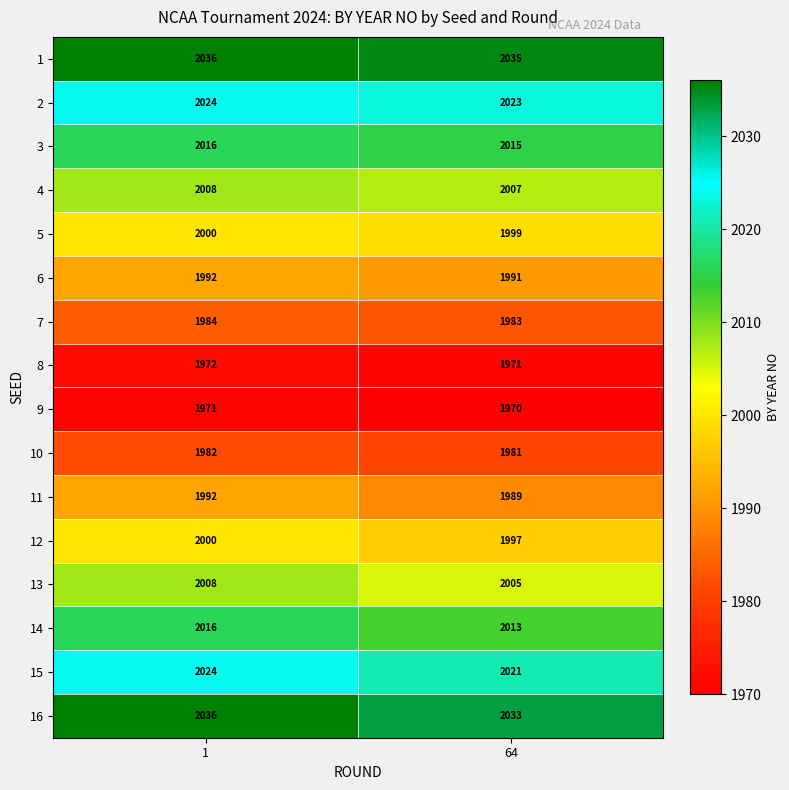

Rank the series at 64 from highest to lowest value.

1, 16, 2, 15, 3, 14, 4, 13, 5, 12, 6, 11, 7, 10, 8, 9